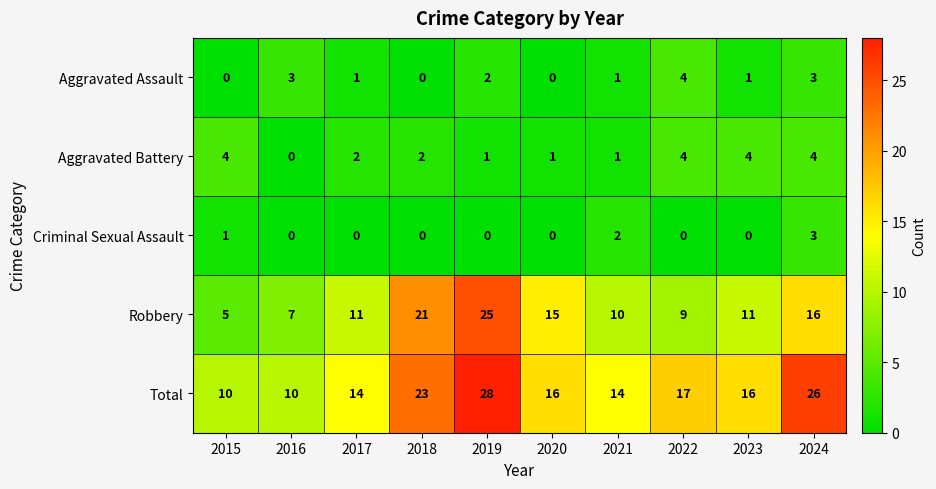

Which series has the largest range (max minus min)?

Robbery